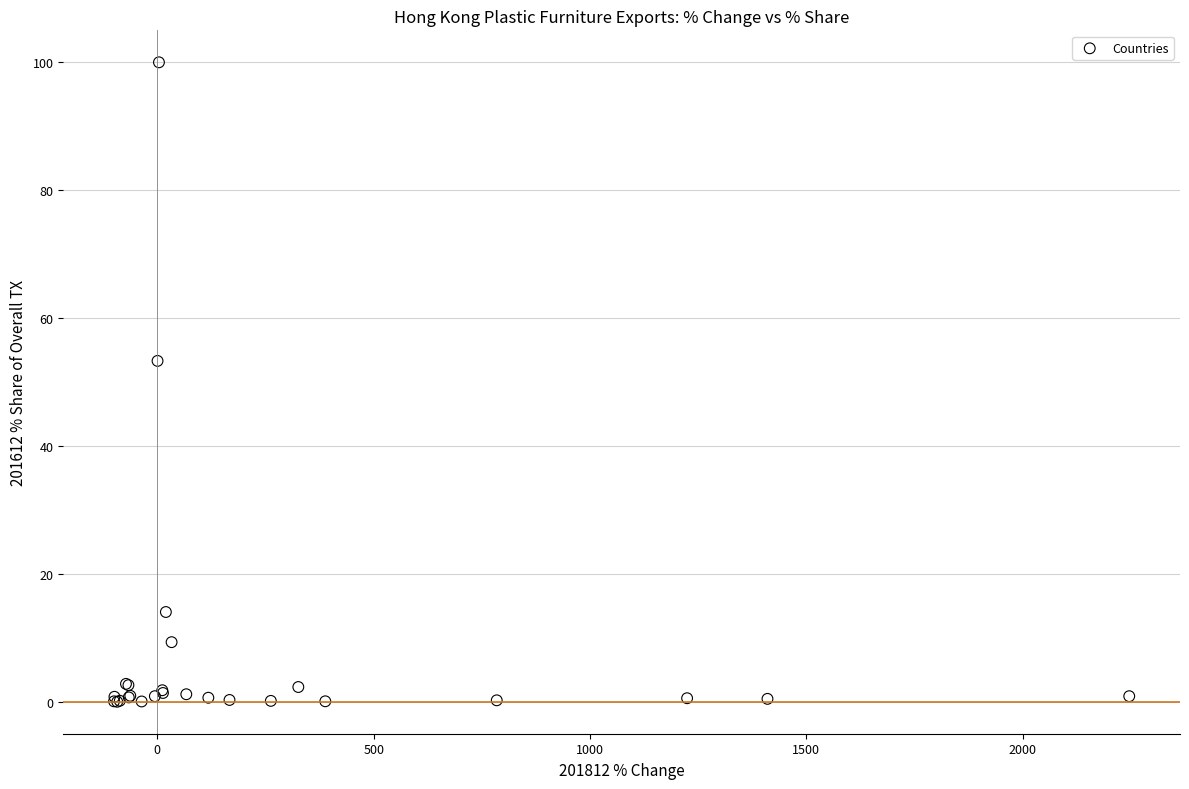

What Y value in the scatter plot is closest to 50?

53.3